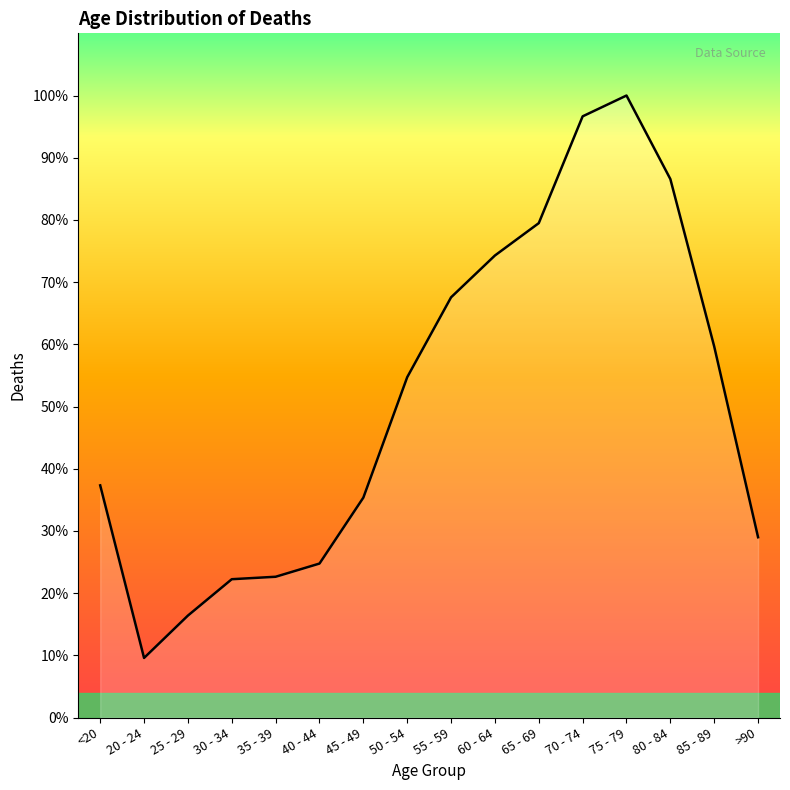

Does the chart have visible grid lines?

No